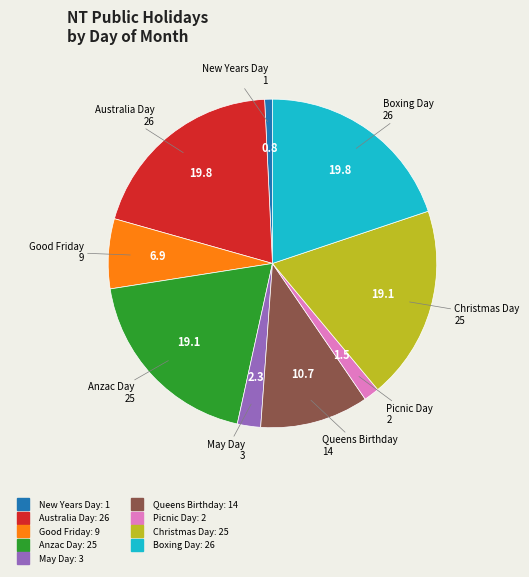

True or false: Good Friday accounts for 16% of the total.

False